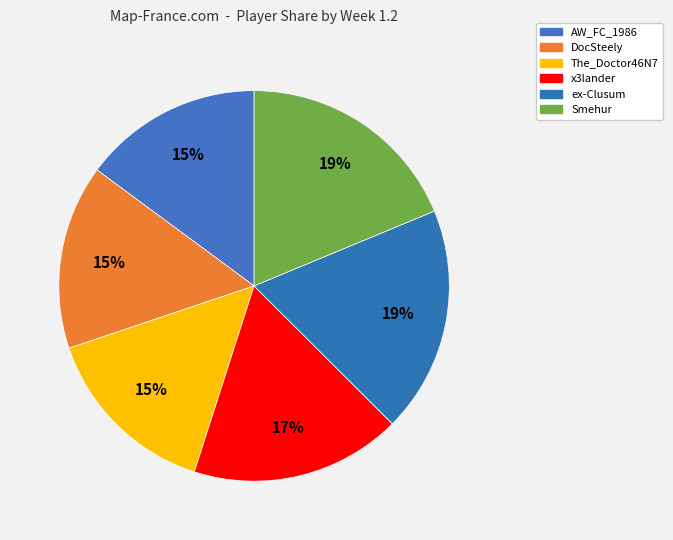

Do The_Doctor46N7 and AW_FC_1986 together represent more than half of the pie?

No